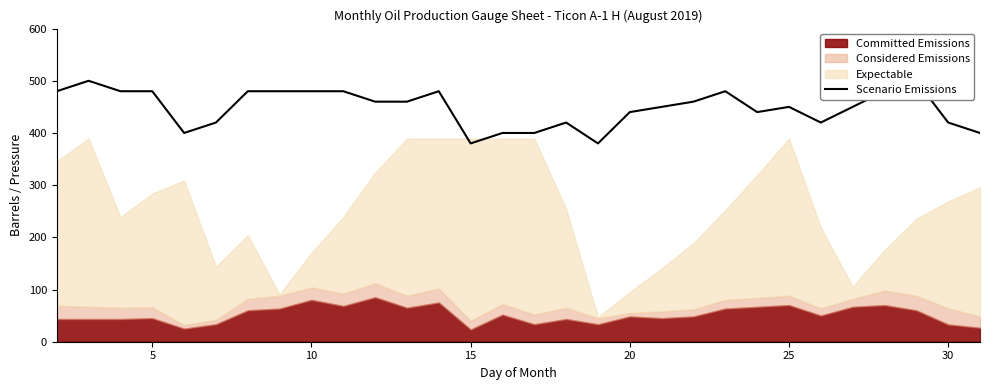

How many data points are less than 460?

15